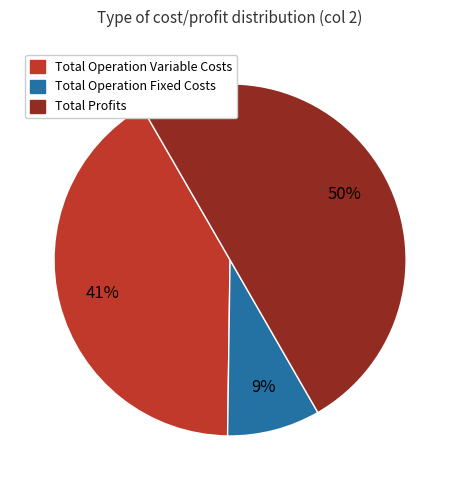

Which slice is the smallest?

Total Operation Fixed Costs